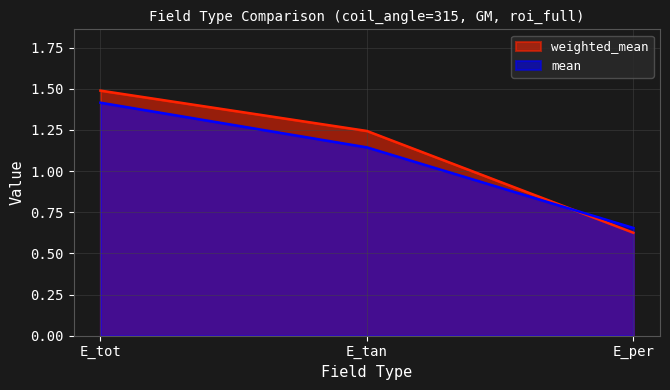

What is the approximate value of weighted_mean at E_tot?

1.5